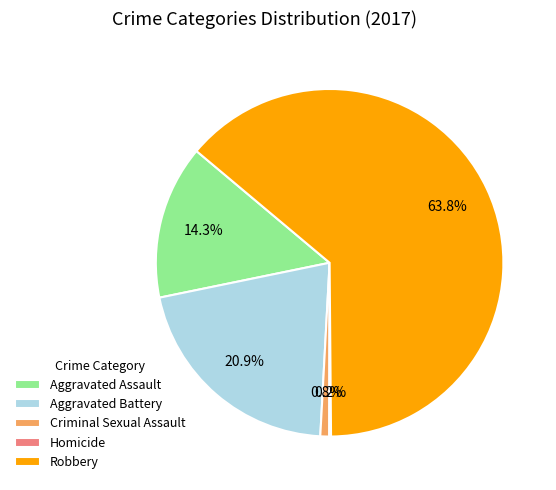

Combined, what portion of the pie is Robbery and Aggravated Assault?

78.1%